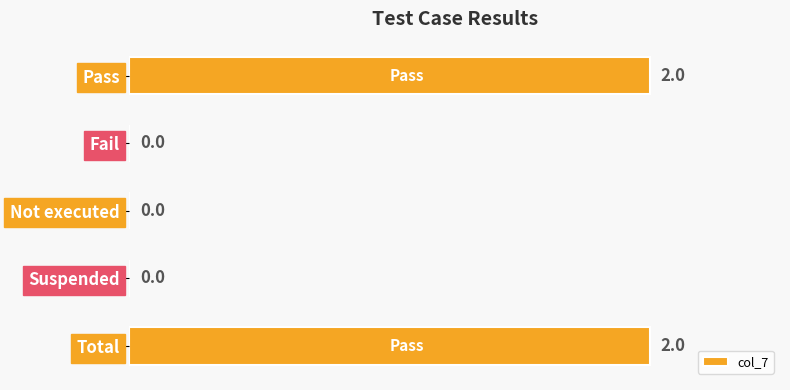

Reading top to bottom, extract all data points from this chart.

Pass=2	Fail=0	Not executed=0	Suspended=0	Total=2